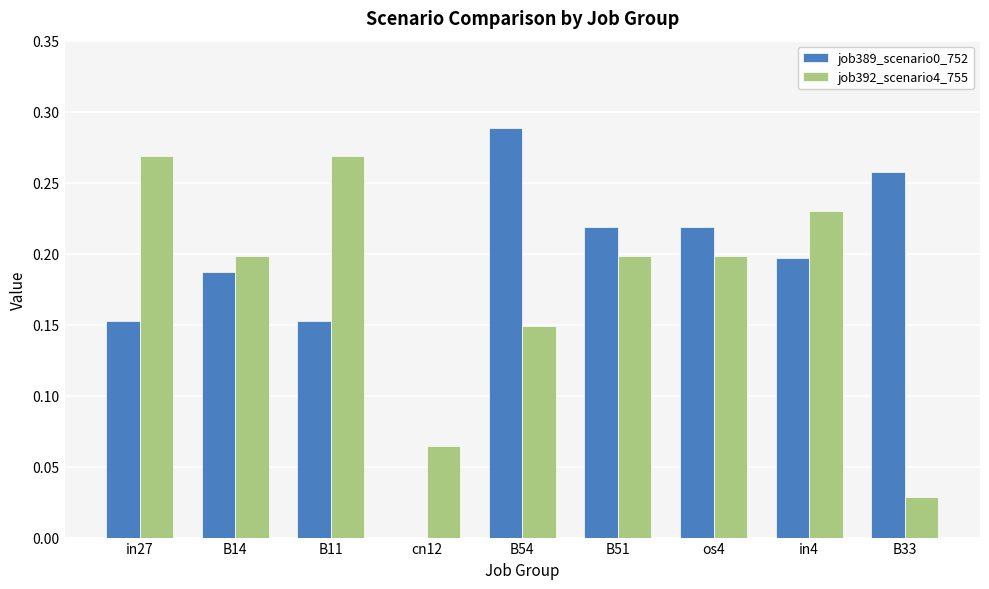

What is the sum of all job389_scenario0_752 values?

1.7